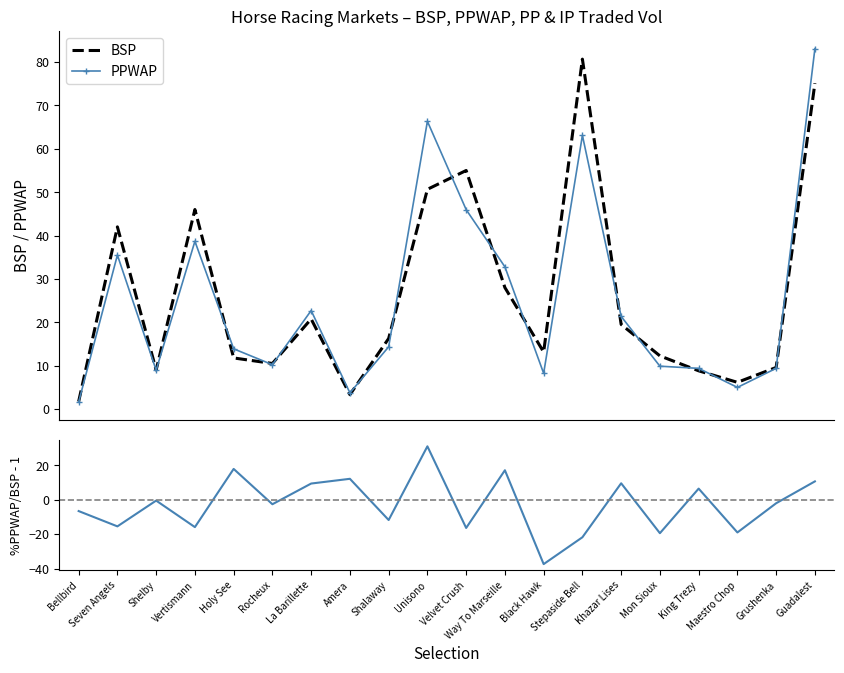

What is the sum of the BSP values at Bellbird and Seven Angels?

43.7